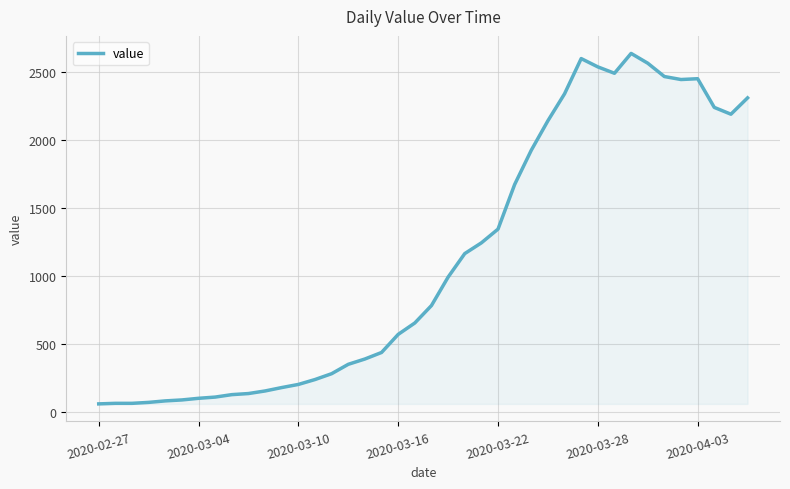

How many lines are shown in the chart?

1